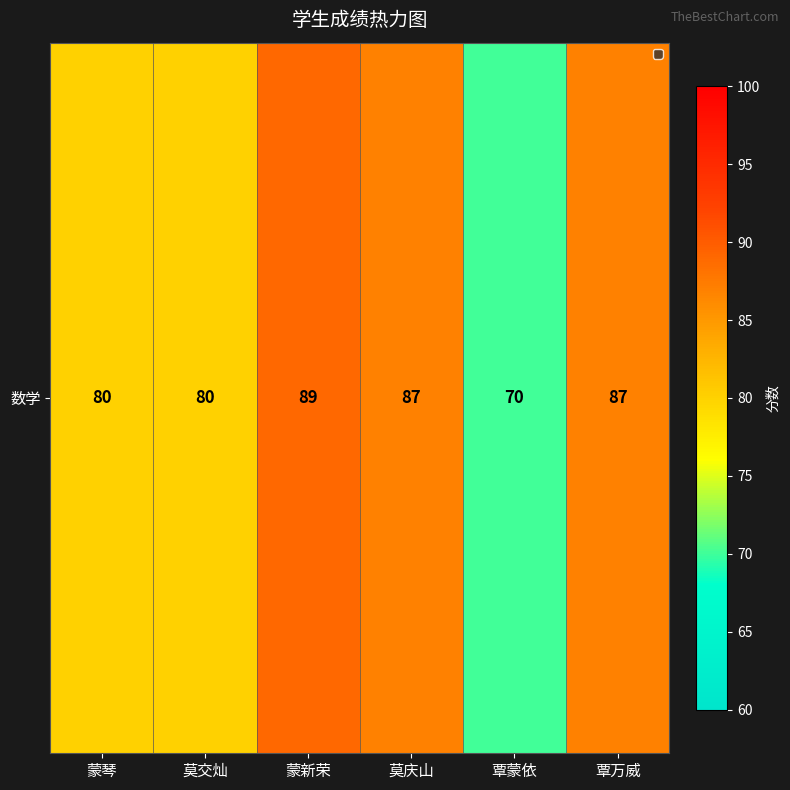

At which category does the chart reach its peak across all series?

蒙新荣